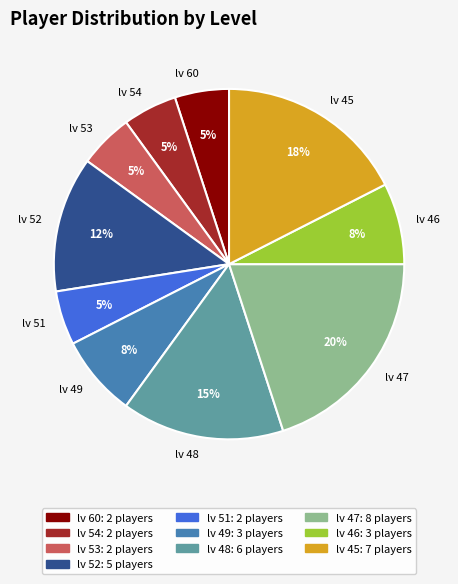

The lv 60 slice represents 12% of the pie. True or false?

False